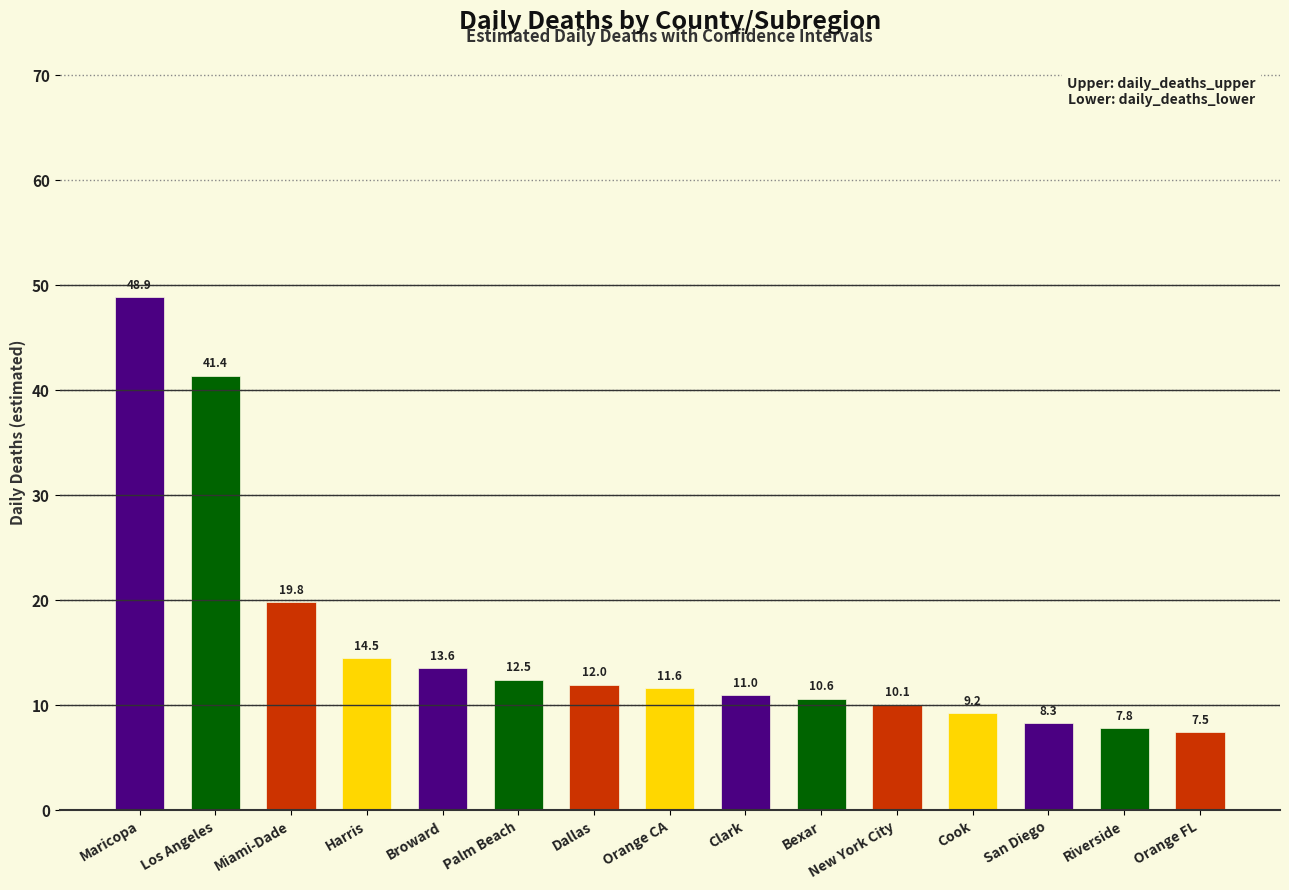

What is the ratio of the value at Harris to the value at Broward?

1.1